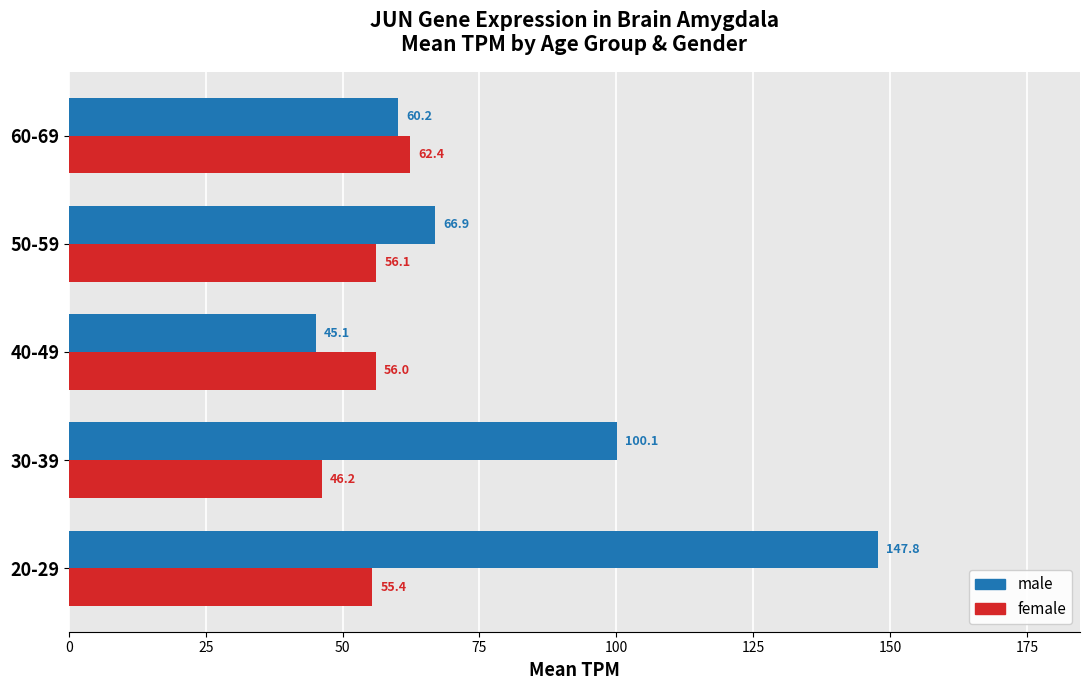

What is the minimum value shown in the chart?

45.1